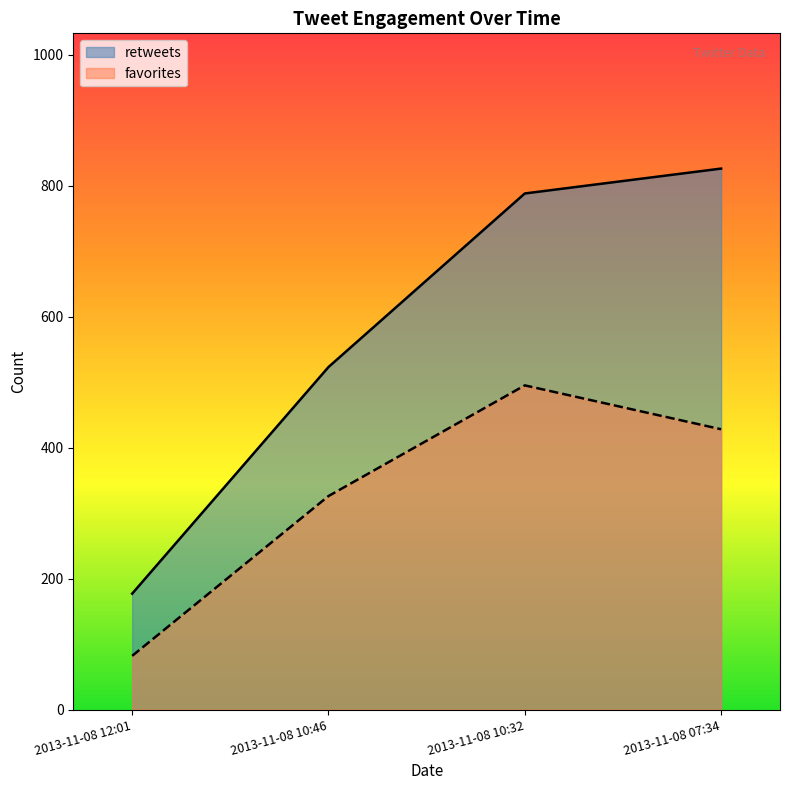

How many lines are shown in the chart?

2